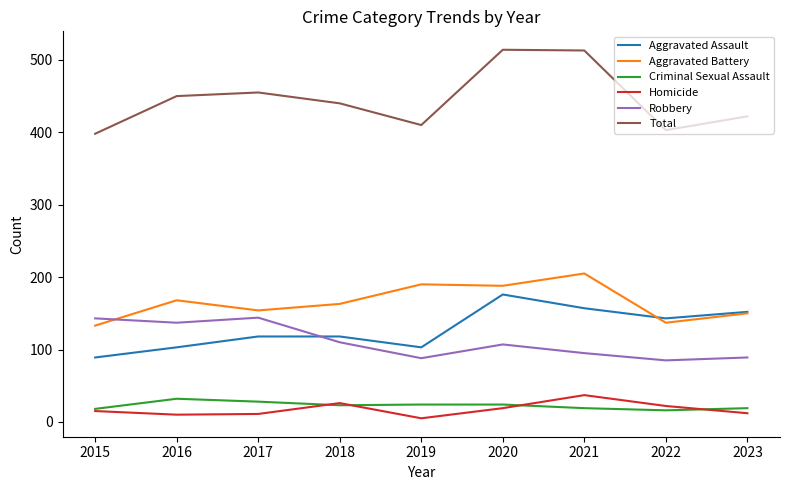

What is the difference between the Total values at 2015 and 2023?

24